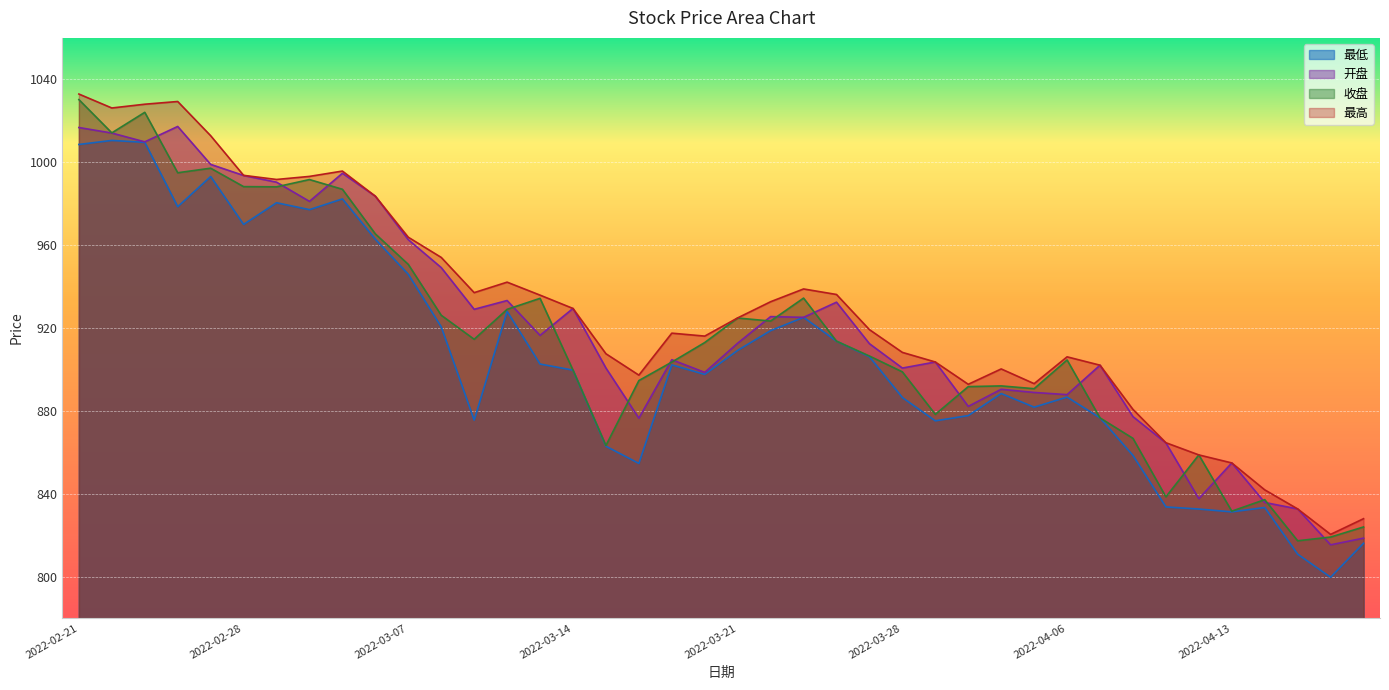

What is the difference between the highest and lowest values at 2022-02-28?

23.7